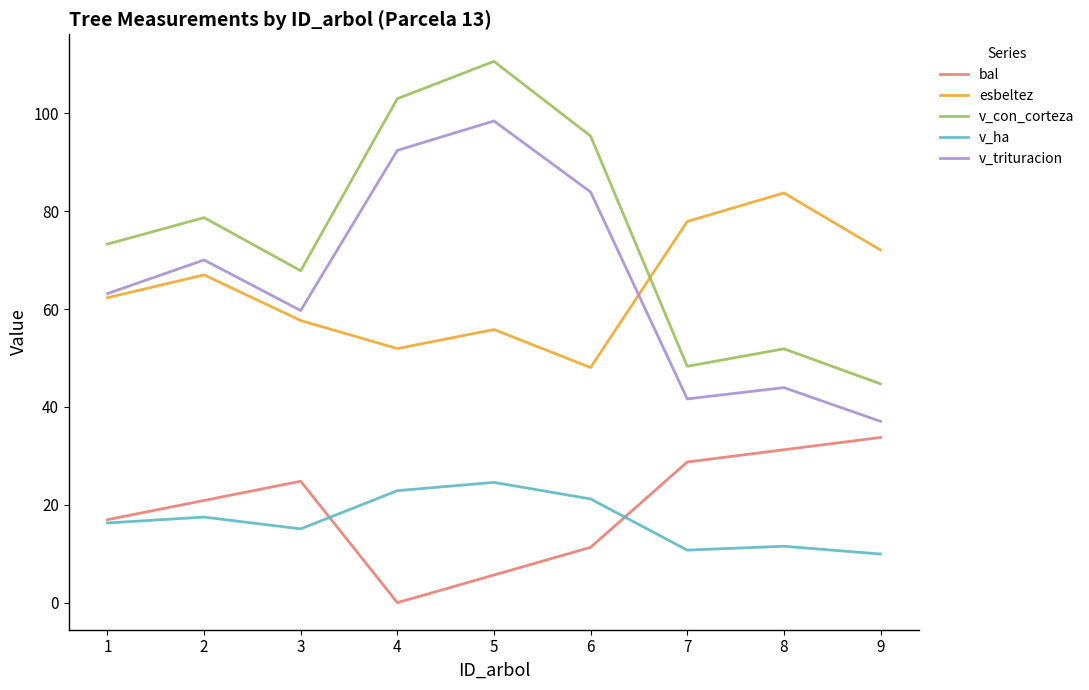

True or false: v_ha and bal cross at least once.

True